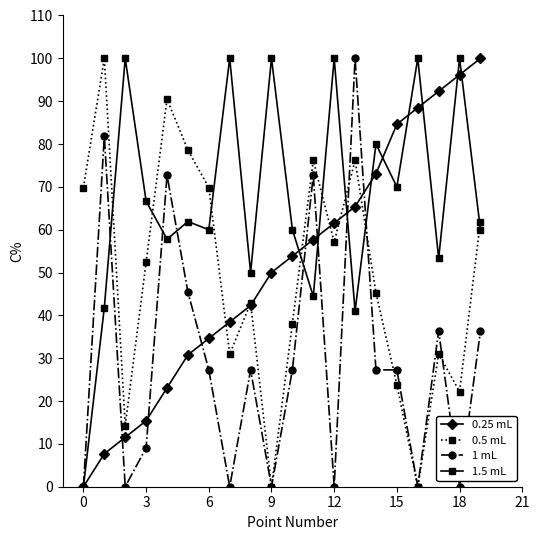

What is the greatest value displayed?

100.0